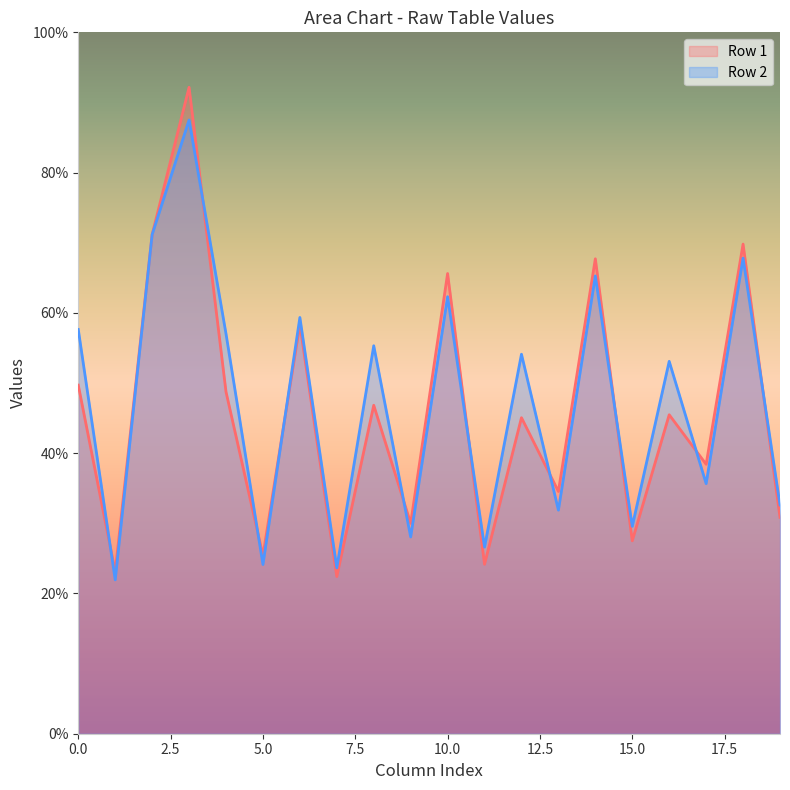

What is the minimum value for Row 2?

21.9